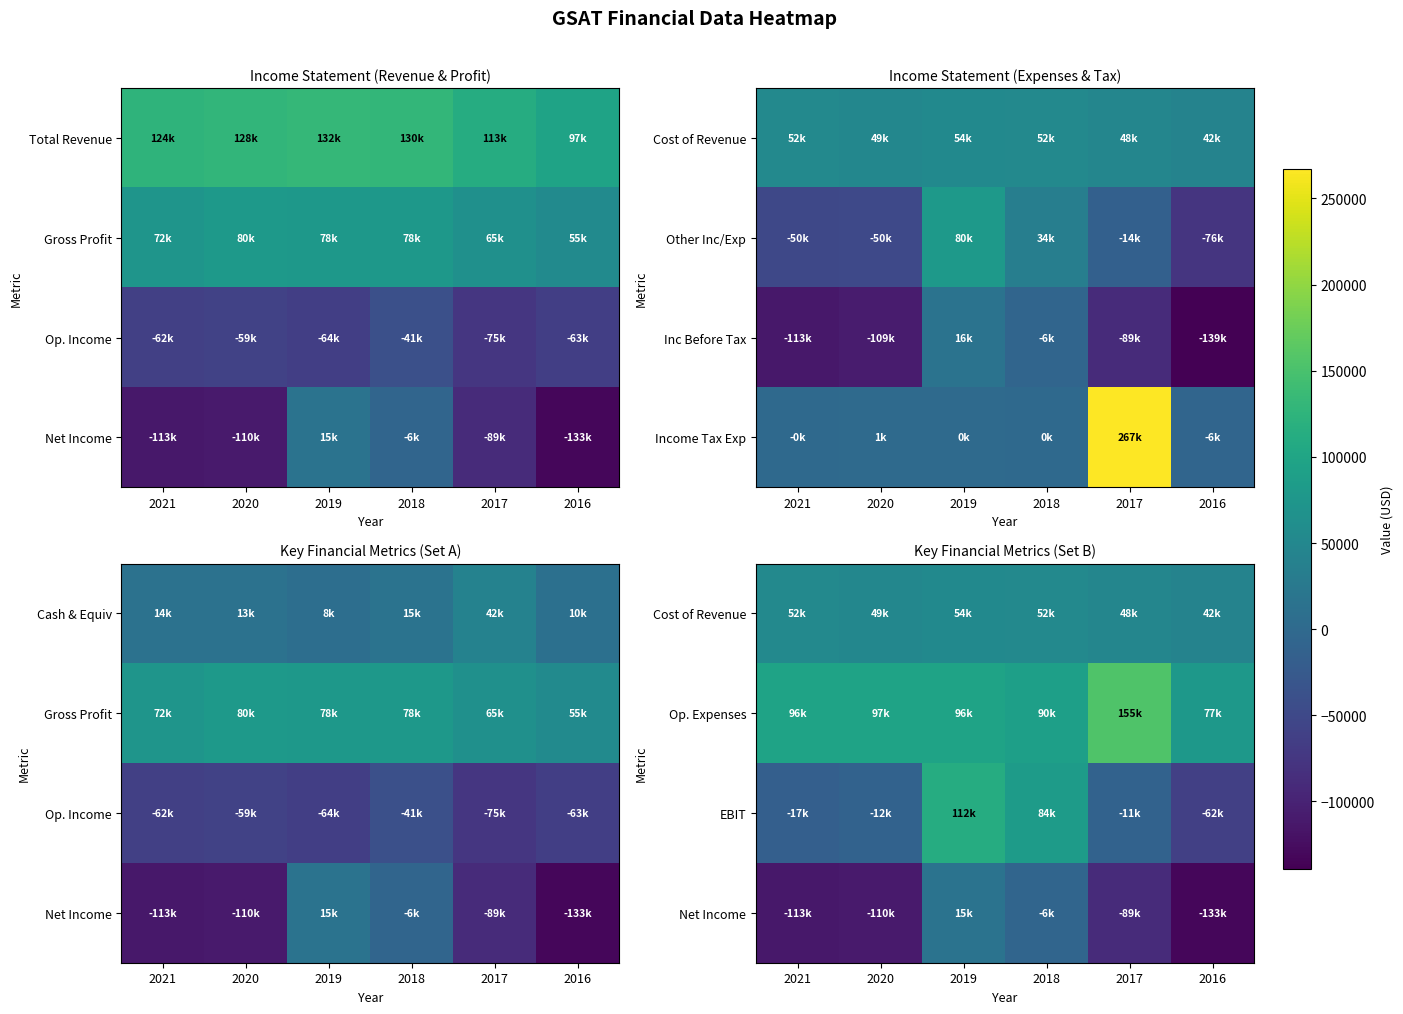

Count the number of categories in the chart.

6